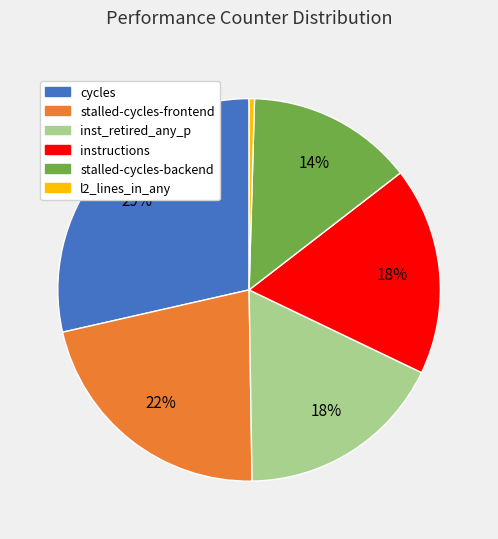

Does any single category account for the majority?

No